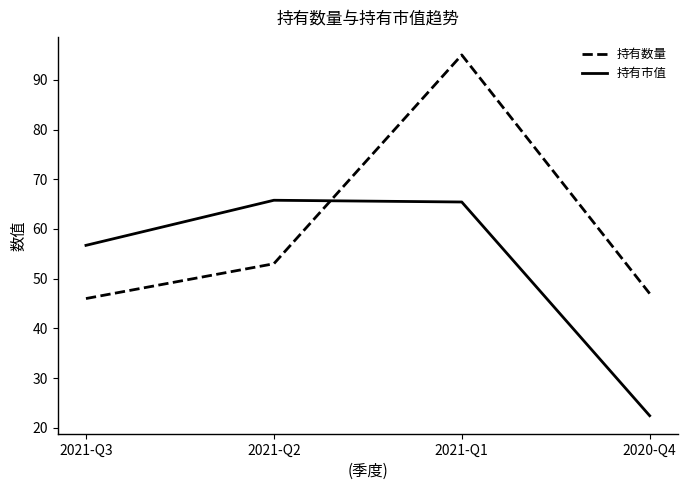

Which category has the lowest value in the 持有市值 series?

2020-Q4